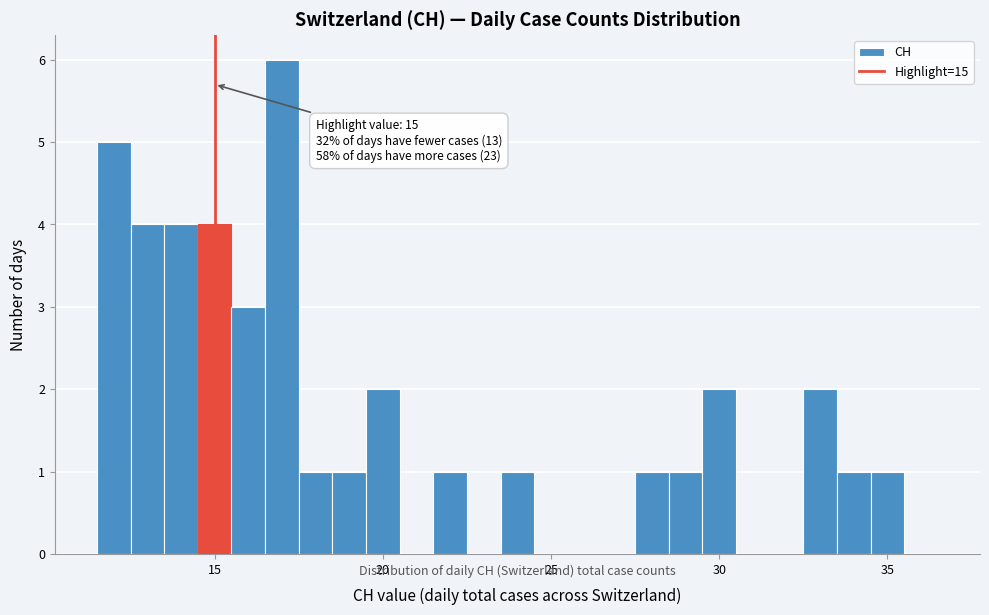

Read against the x-axis, roughly where is the centre of the tallest bar?

17.0